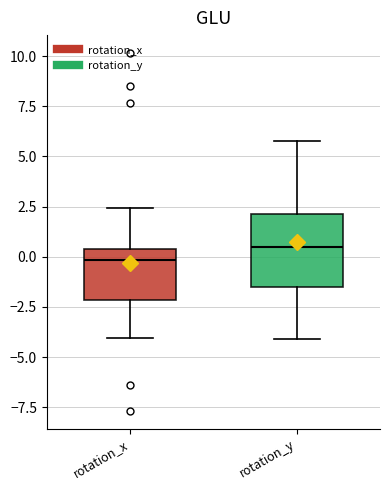

Which box is the tallest, from its lower edge to its upper edge?

rotation_y